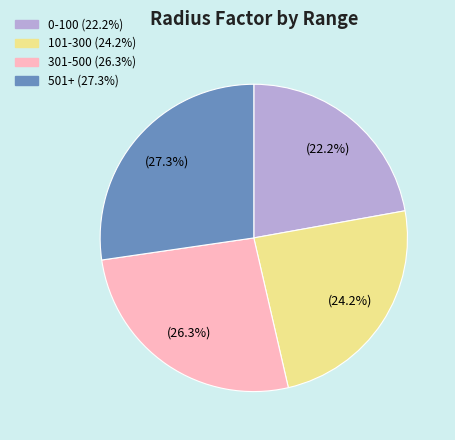

How many slices are in this pie chart?

4